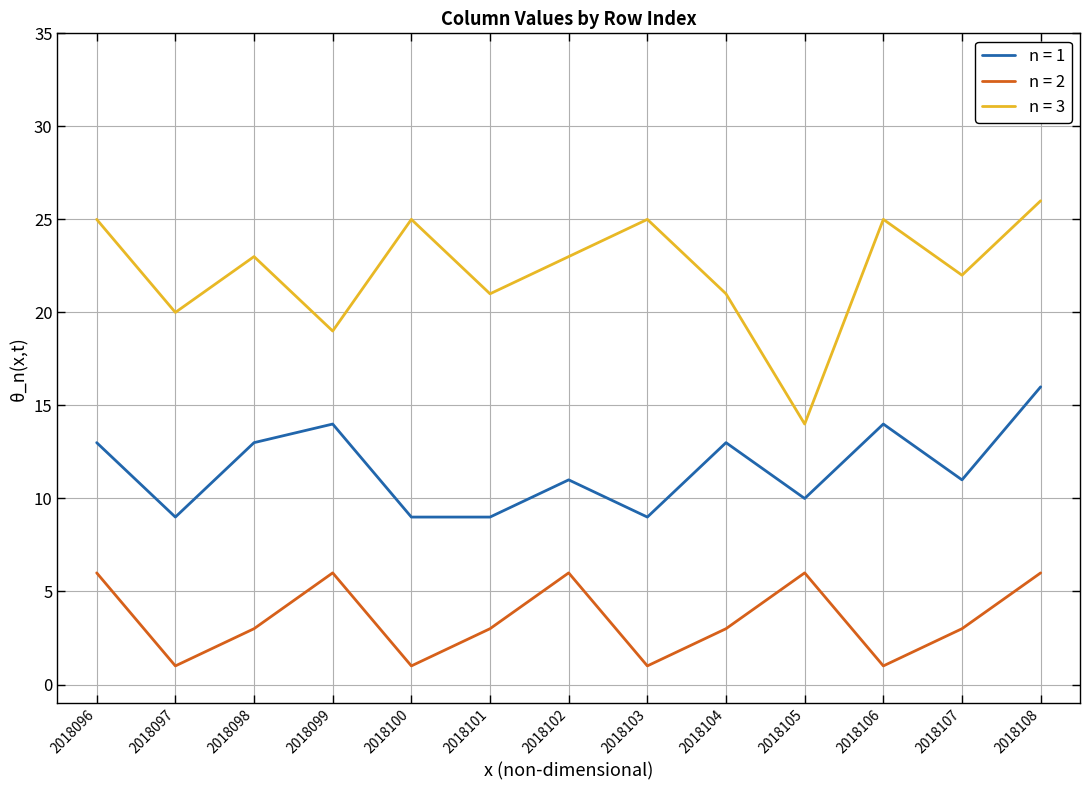

At which category is the sum across all series the highest?

2018108